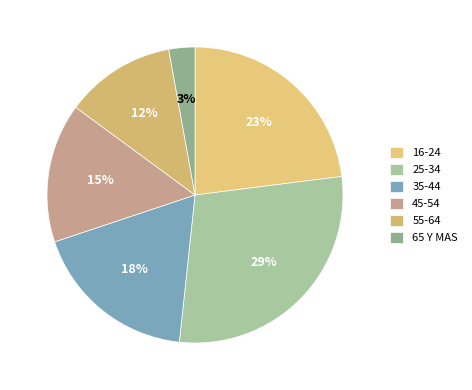

Which category has the smallest portion of the pie?

65 Y MAS